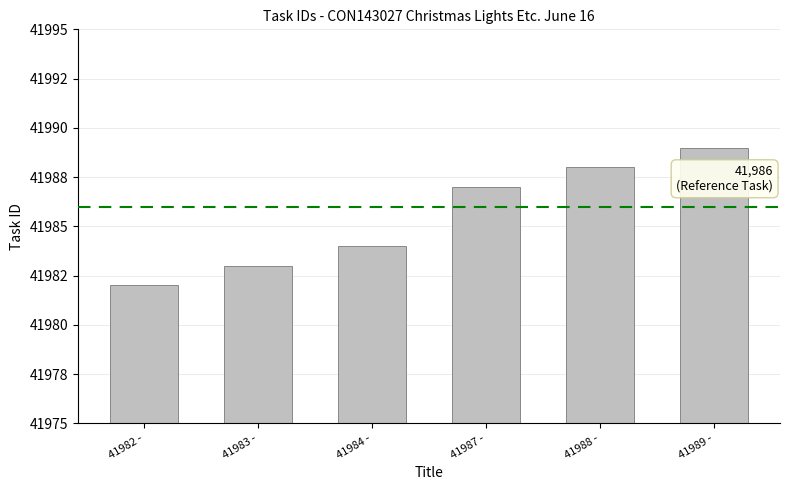

Which category has the highest value across all series?

41989 -